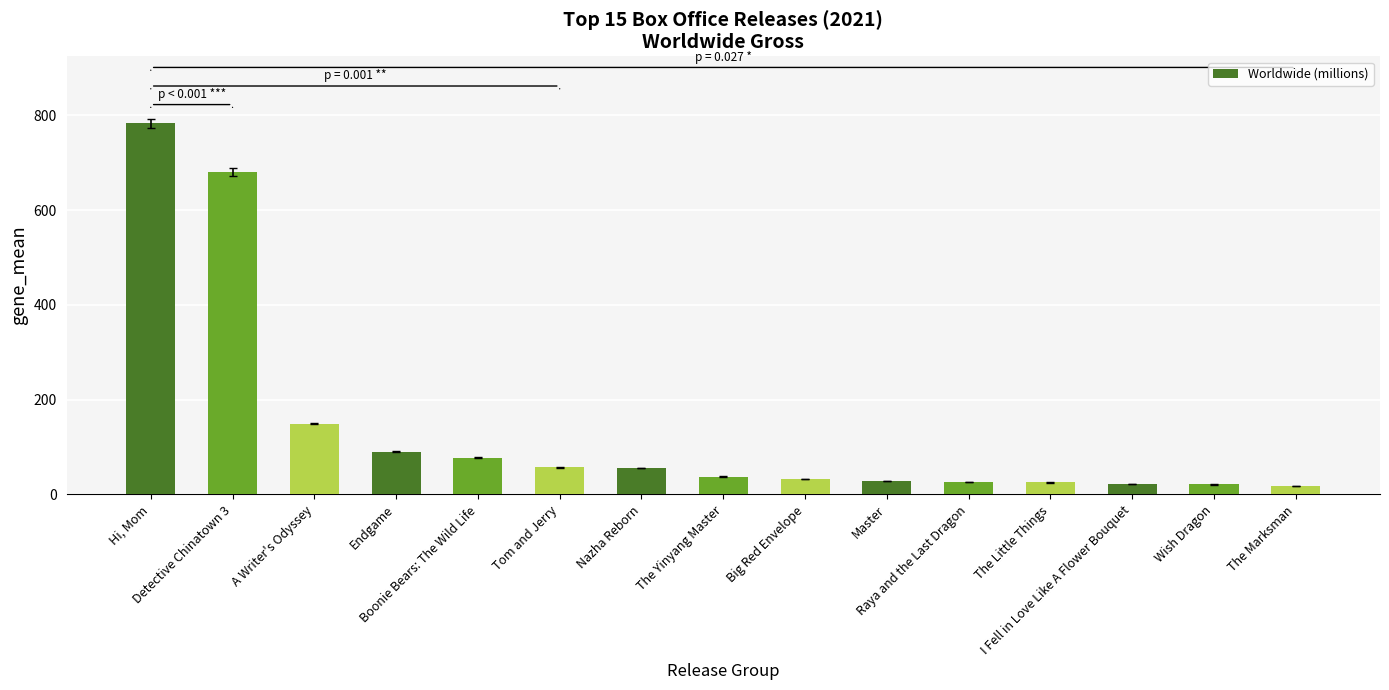

What is the greatest value displayed?

783.4